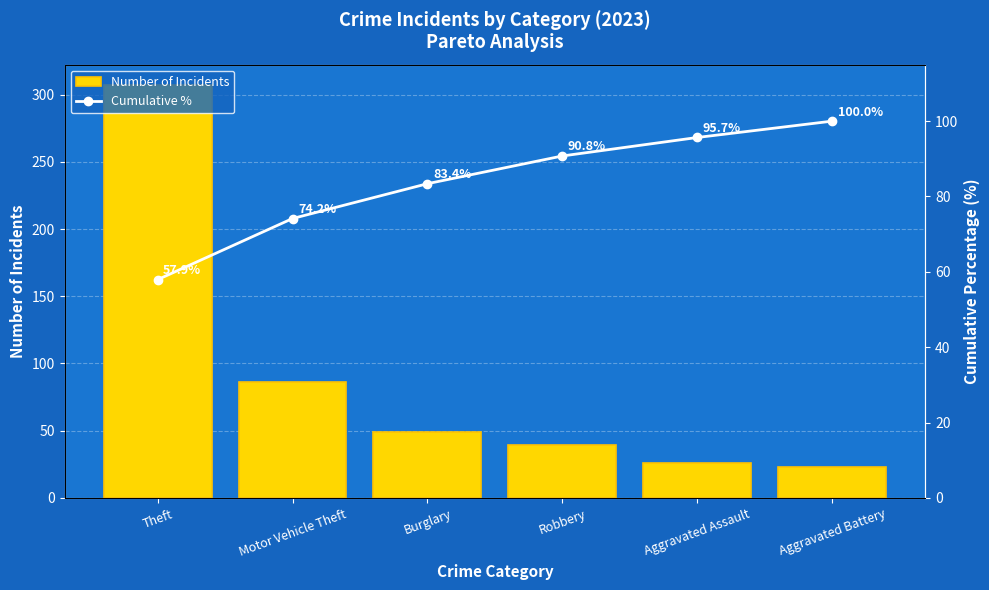

At which label does Cumulative % first exceed 90?

Robbery